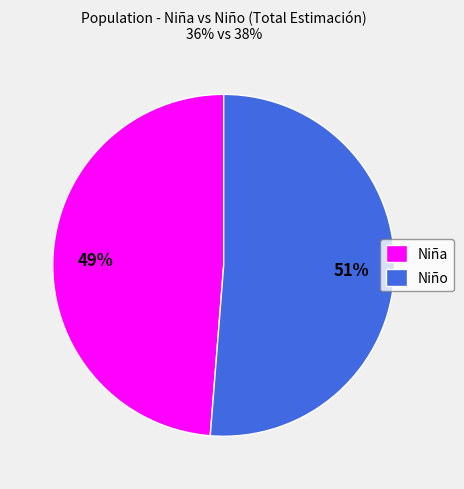

Which slice is the largest?

Niño